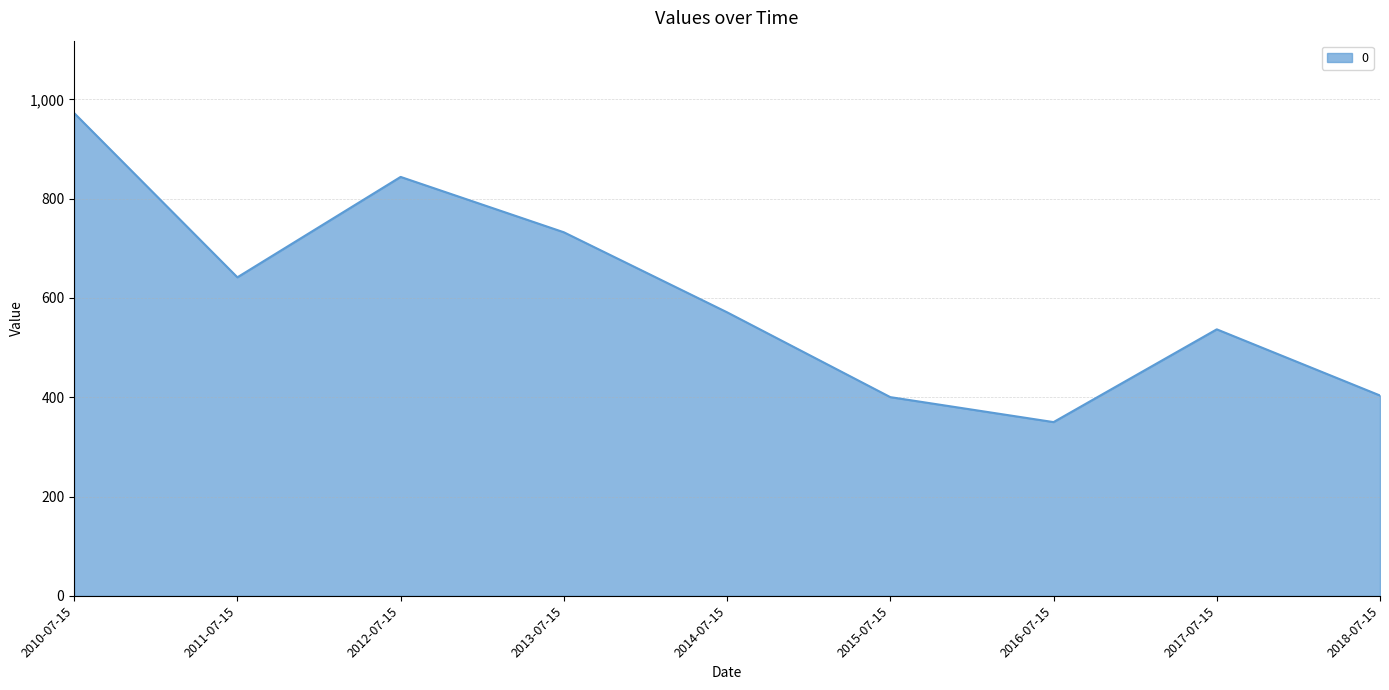

What is the difference between the values at 2015-07-15 and 2010-07-15?

572.2